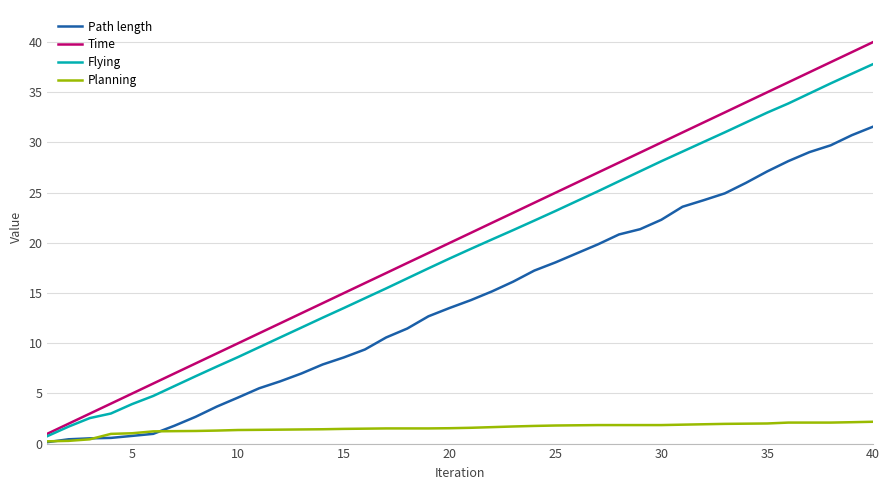

Which series has the largest total across all categories?

Time